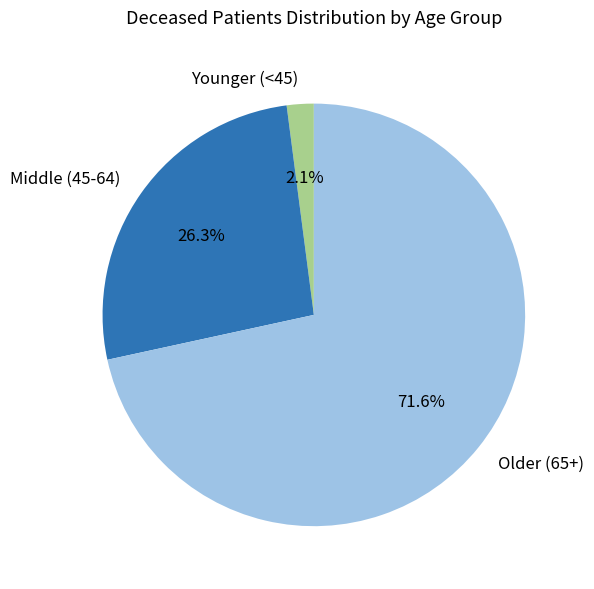

How many segments does this pie chart have?

3